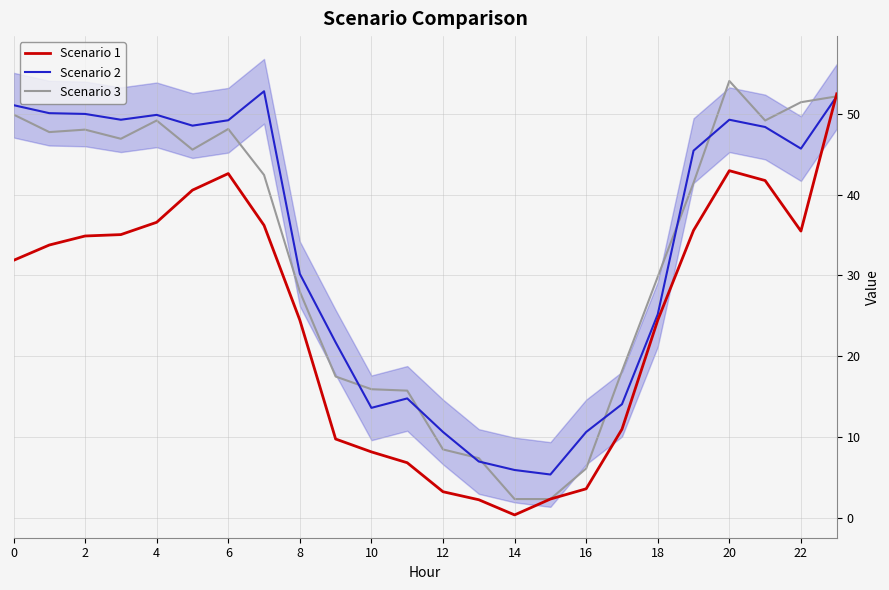

At 14, list the series in order from smallest to largest.

Scenario 1, Scenario 3, Scenario 2